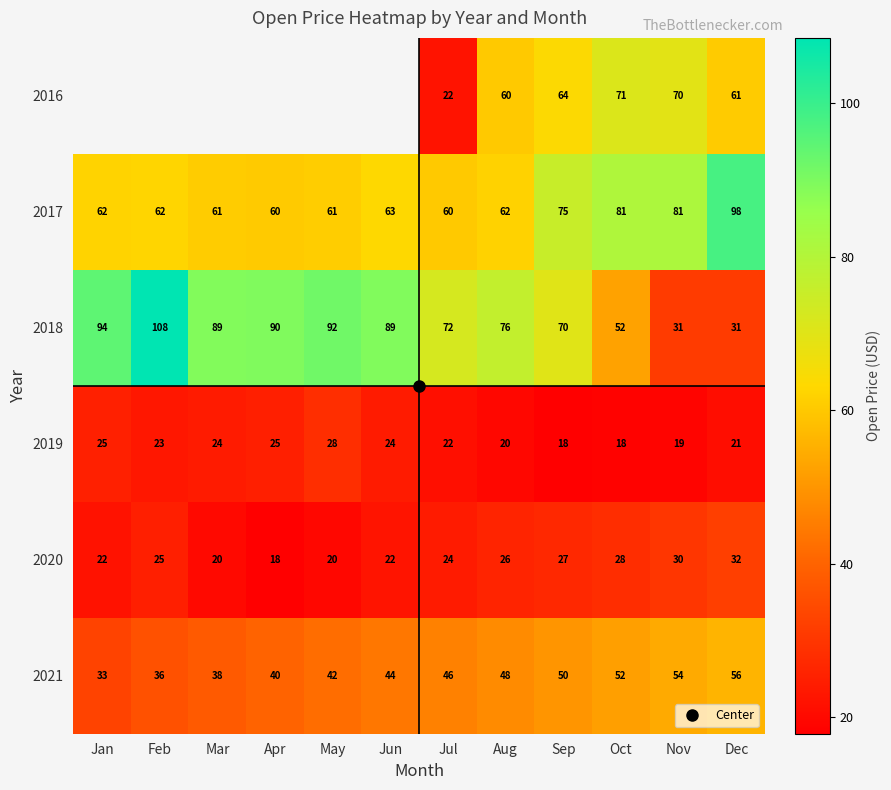

At which label does 2019 reach its peak?

May